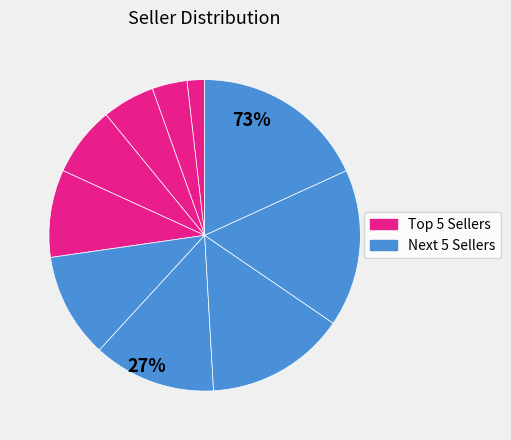

How many segments does this pie chart have?

10